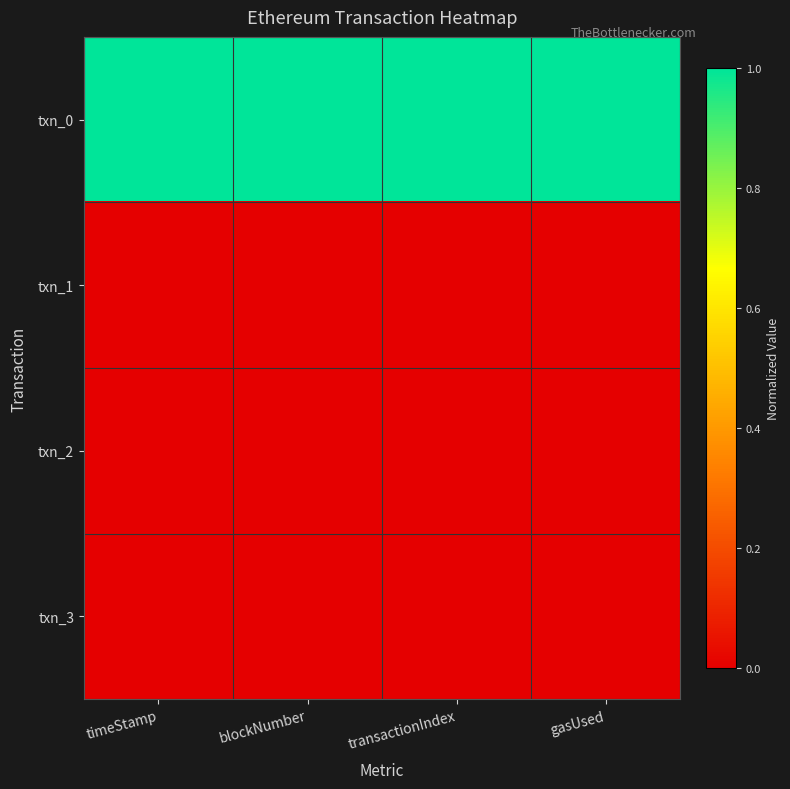

Reading left to right, list all the values displayed in this chart.

txn_0: timeStamp=1.0	blockNumber=1.0	transactionIndex=1.0	gasUsed=1.0
txn_1: timeStamp=0.0	blockNumber=0.0	transactionIndex=0.0	gasUsed=0.0
txn_2: timeStamp=0.0	blockNumber=0.0	transactionIndex=0.0	gasUsed=0.0
txn_3: timeStamp=0.0	blockNumber=0.0	transactionIndex=0.0	gasUsed=0.0